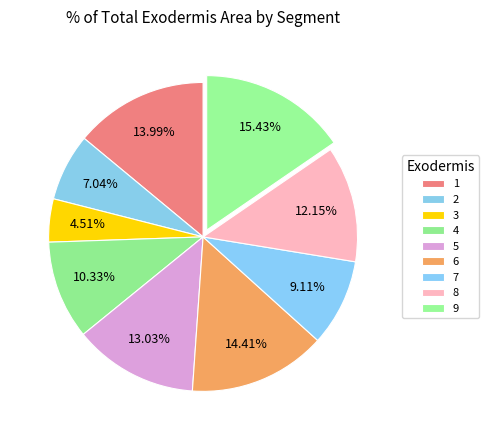

To the nearest percent, what is the average slice percentage?

11%